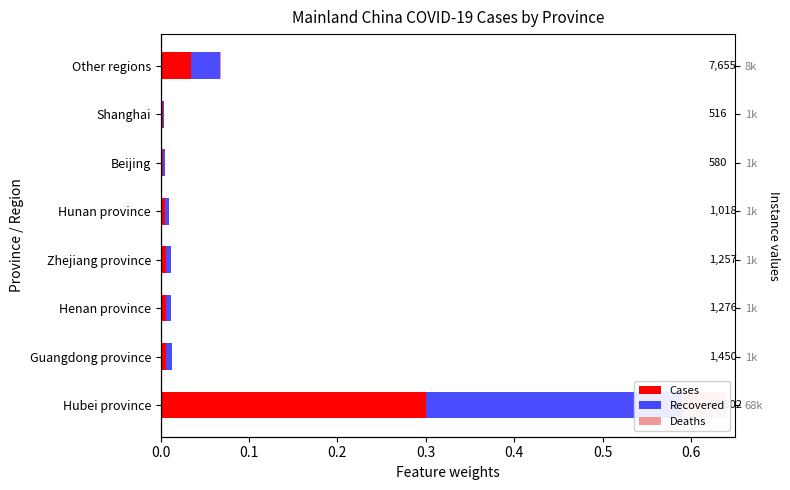

Reading left to right, what are all the values shown in this chart?

Cases: 0.3	0.0	0.0	0.0	0.0	0.0	0.0	0.0
Recovered: 0.3	0.0	0.0	0.0	0.0	0.0	0.0	0.0
Deaths: 0.1	0.0	0.0	0.0	0.0	0.0	0.0	0.0